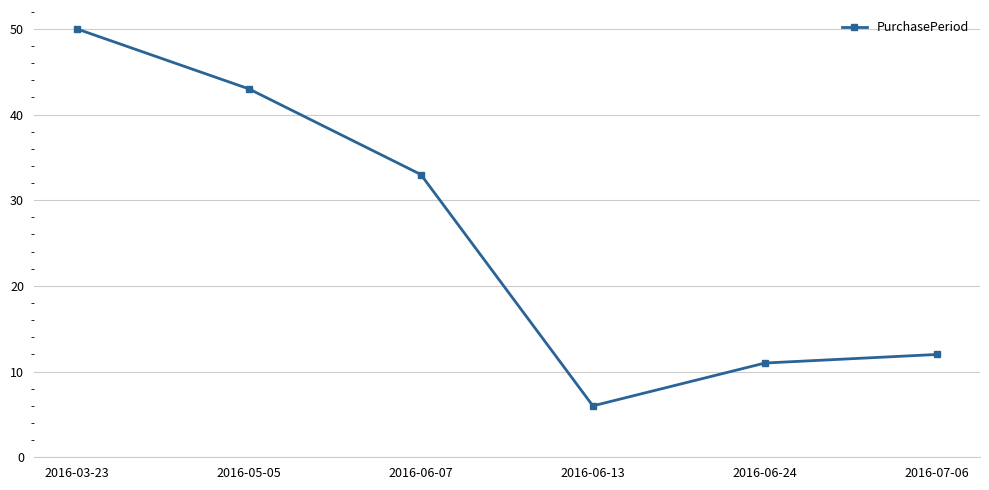

What is the average value?

26